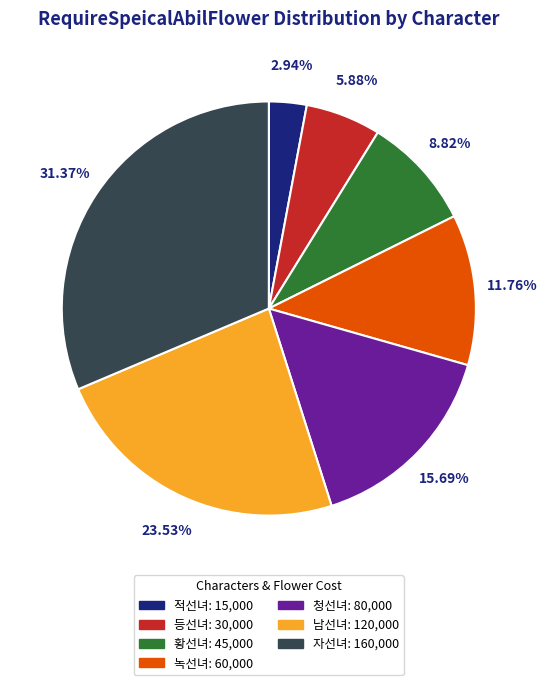

The 적선녀 slice represents 3% of the pie. True or false?

True